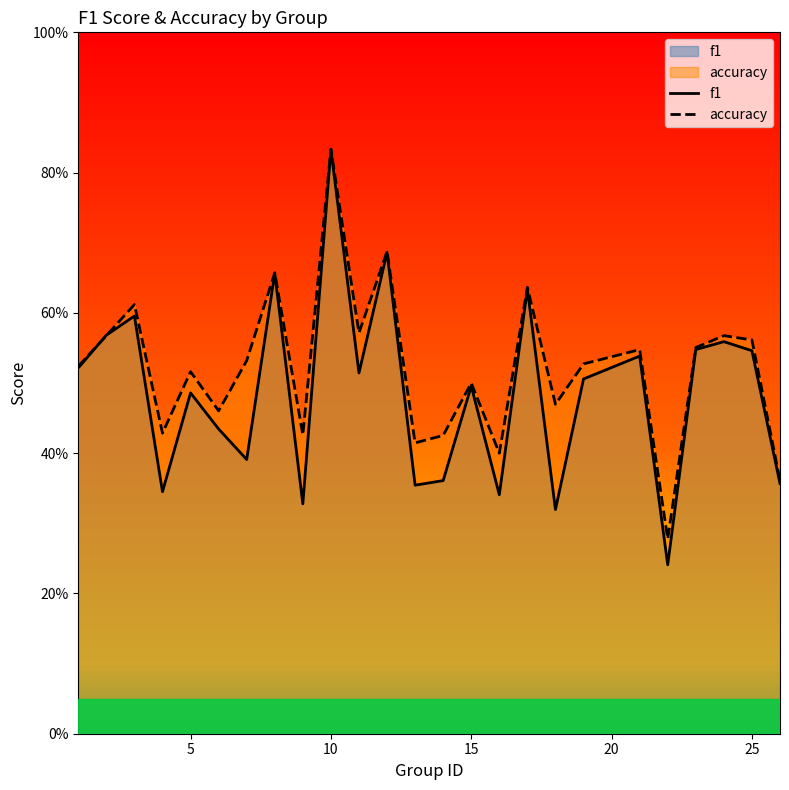

What are all the series names shown in the legend?

f1, accuracy